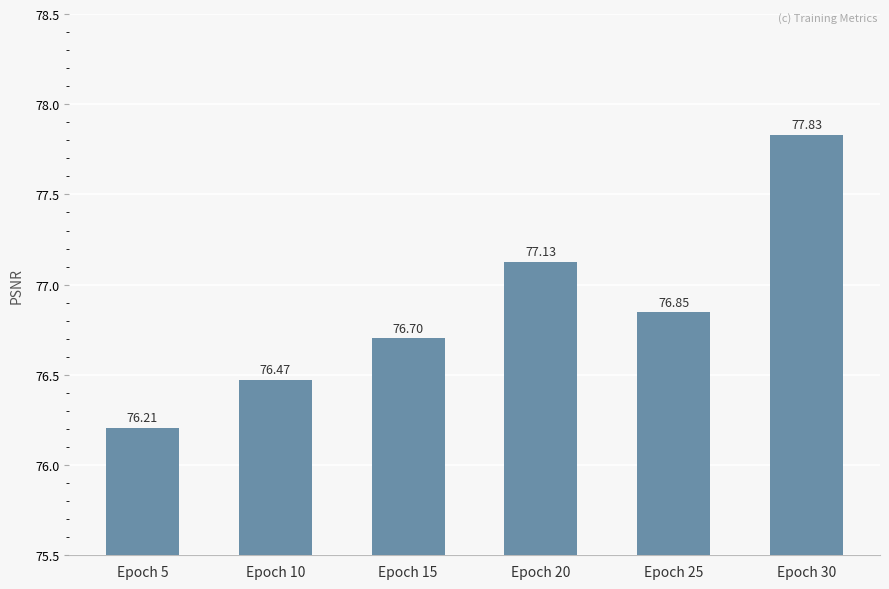

At which label is the value closest to 77?

Epoch 20